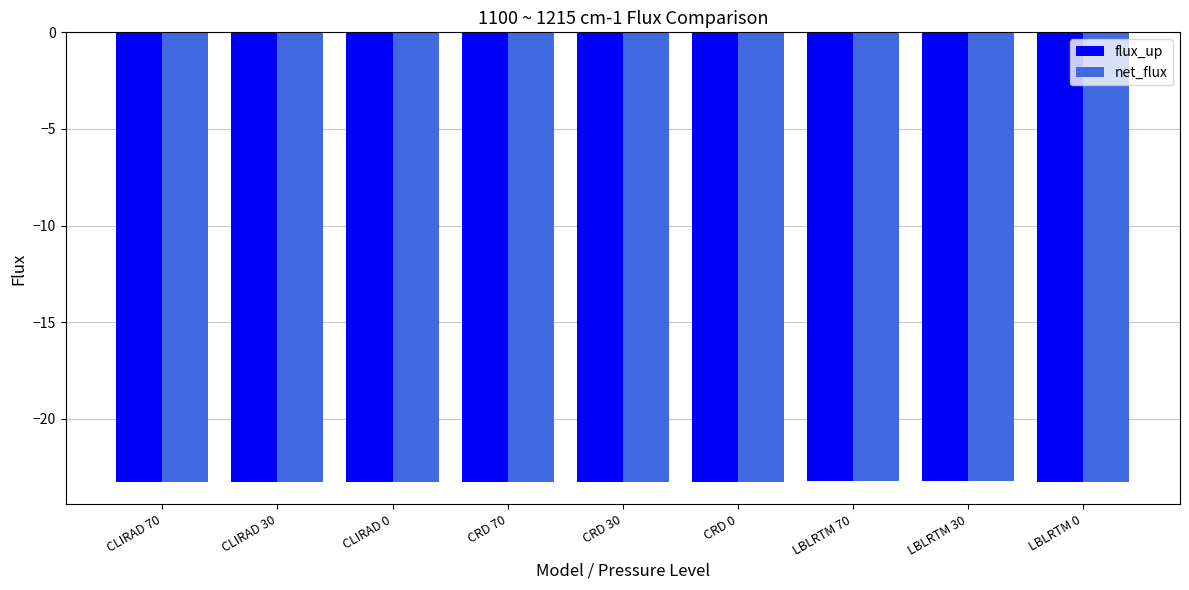

What is the approximate value of net_flux at LBLRTM 30?

-23.2